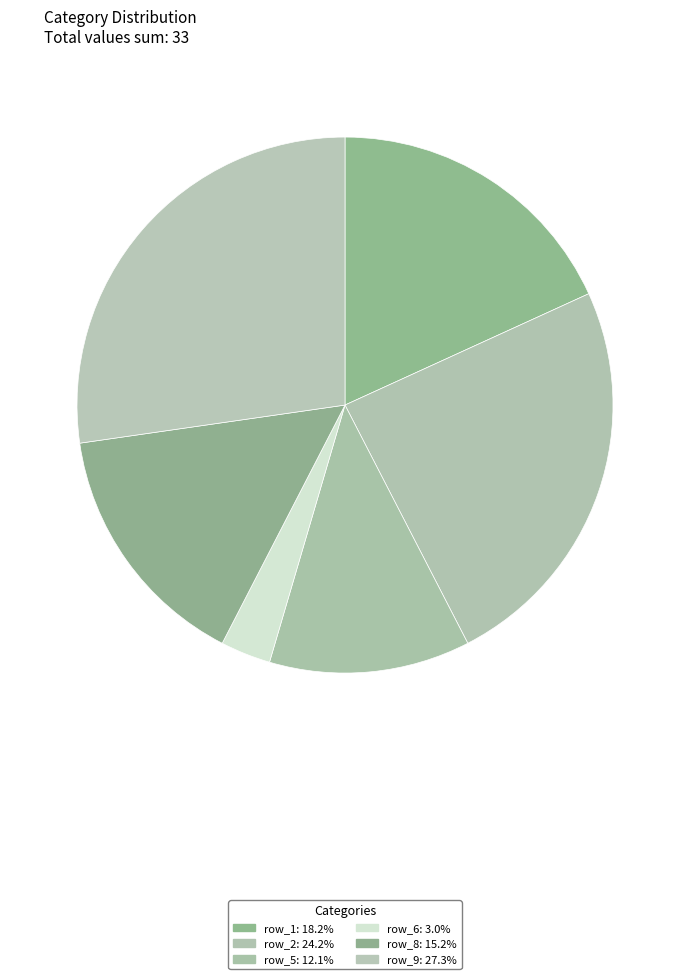

Which slice is the largest?

row_9